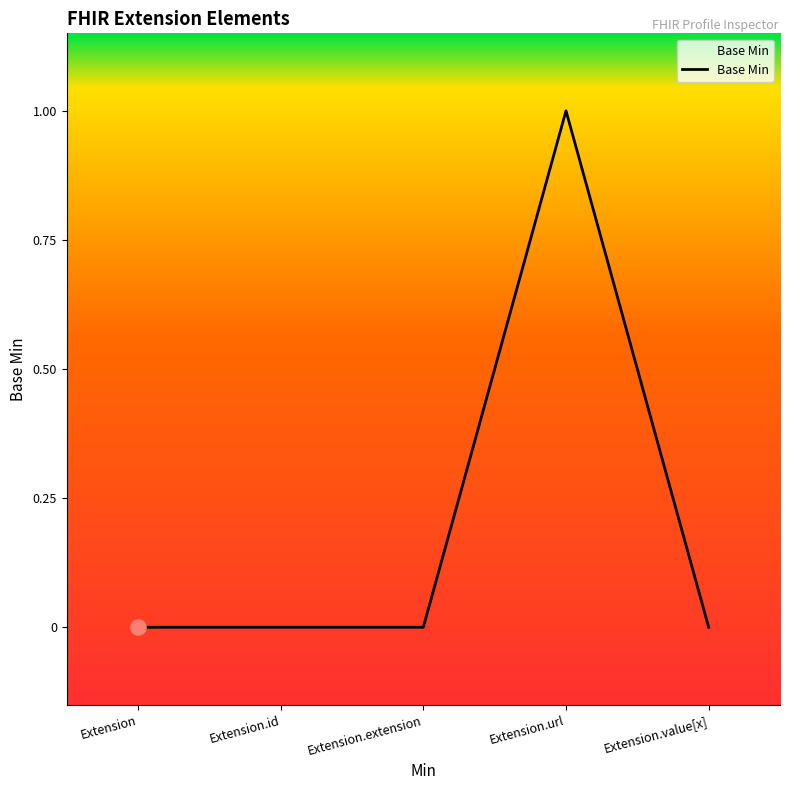

Between Extension.url and Extension.id, which is larger?

Extension.url